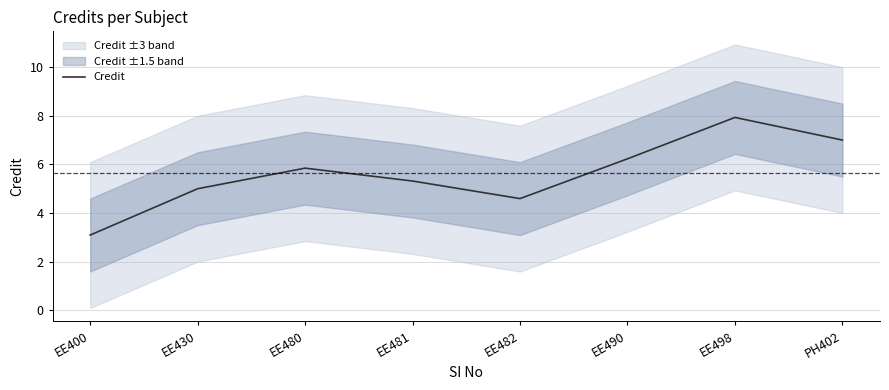

Rank the categories by value from lowest to highest.

EE400, EE482, EE430, EE481, EE480, EE490, PH402, EE498